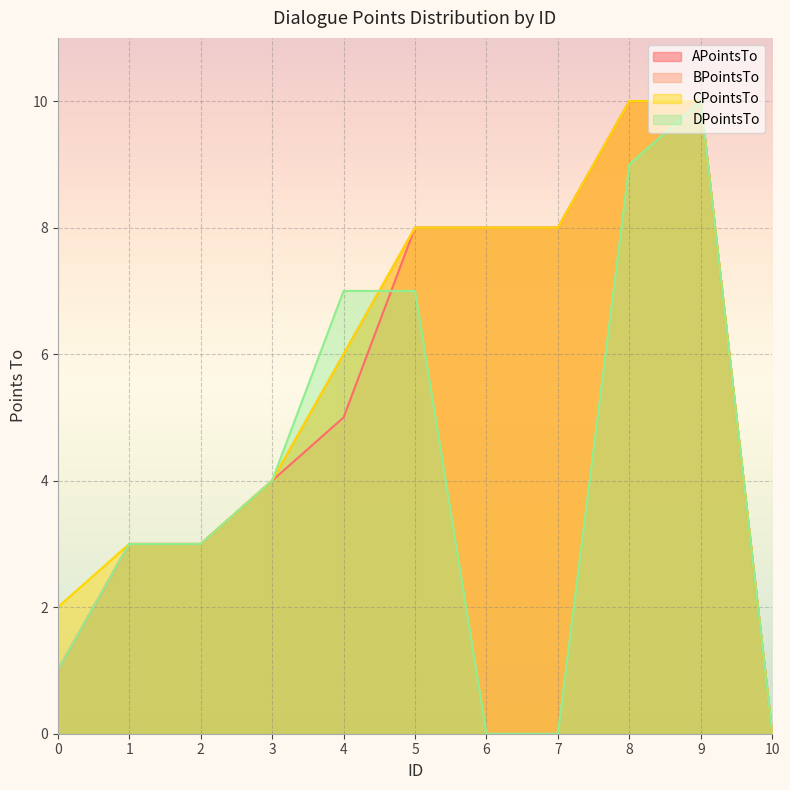

Which category has the highest value in the APointsTo series?

8